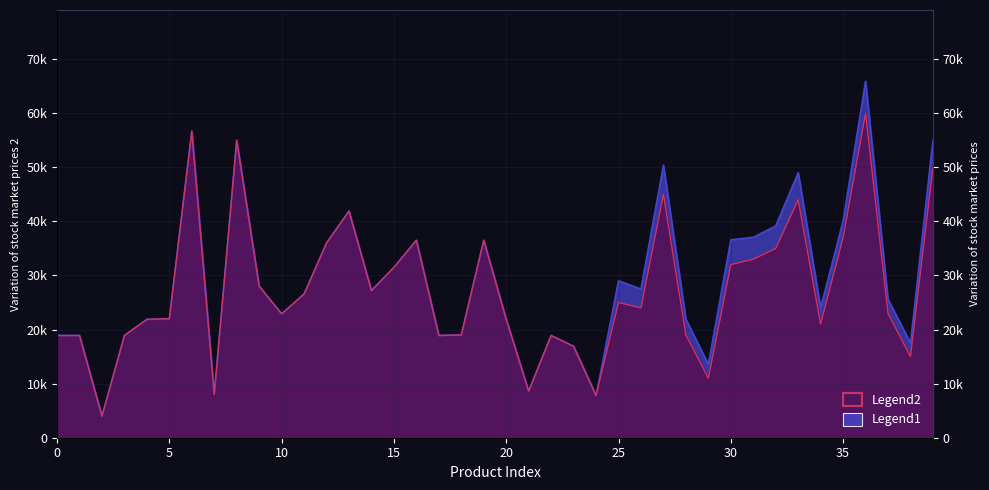

What is the average value of the Legend1 series?

28890